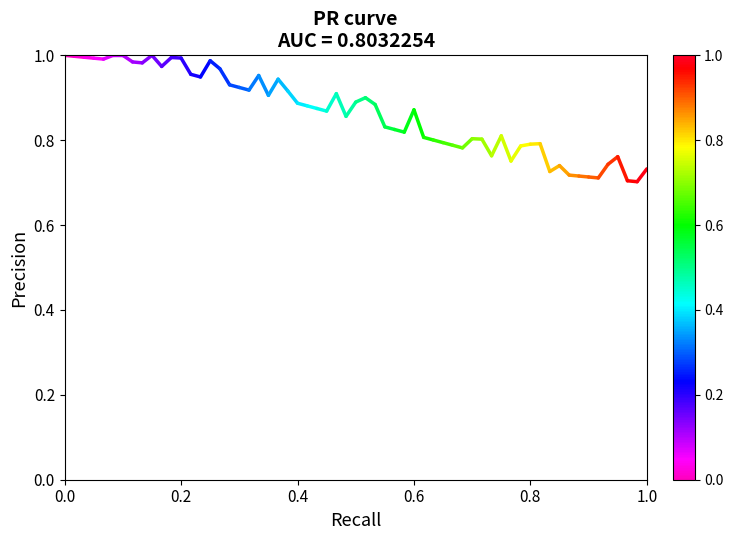

At which label is the value closest to 0?

0.2